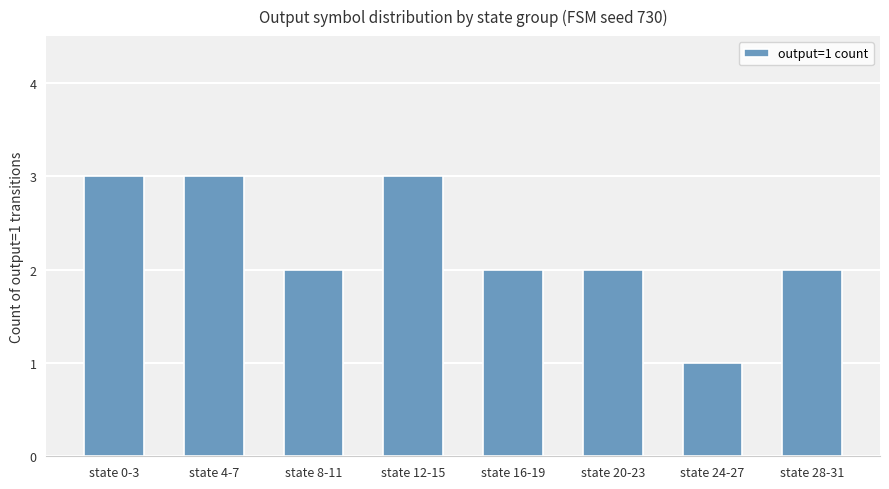

Reading left to right, what are all the values shown in this chart?

3	3	2	3	2	2	1	2